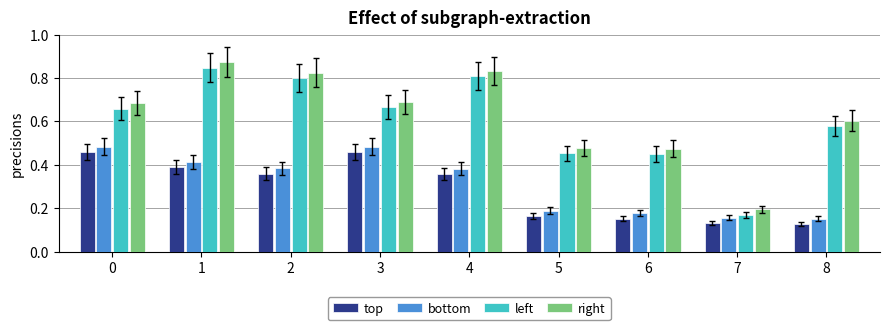

At how many categories does at least one series exceed 0?

9